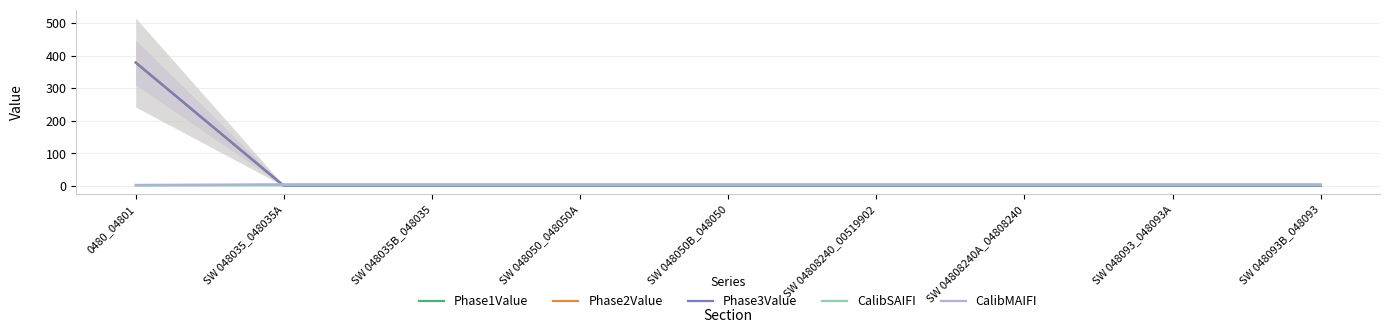

Reading left to right, transcribe all the data shown in this chart.

Phase1Value: 0480_04801=379	SW 048035_048035A=0	SW 048035B_048035=0	SW 048050_048050A=0	SW 048050B_048050=0	SW 04808240_00519902=0	SW 04808240A_04808240=0	SW 048093_048093A=0	SW 048093B_048093=0
Phase2Value: 0480_04801=379	SW 048035_048035A=0	SW 048035B_048035=0	SW 048050_048050A=0	SW 048050B_048050=0	SW 04808240_00519902=0	SW 04808240A_04808240=0	SW 048093_048093A=0	SW 048093B_048093=0
Phase3Value: 0480_04801=379	SW 048035_048035A=0	SW 048035B_048035=0	SW 048050_048050A=0	SW 048050B_048050=0	SW 04808240_00519902=0	SW 04808240A_04808240=0	SW 048093_048093A=0	SW 048093B_048093=0
CalibSAIFI: 0480_04801=1	SW 048035_048035A=2	SW 048035B_048035=2	SW 048050_048050A=2	SW 048050B_048050=2	SW 04808240_00519902=2	SW 04808240A_04808240=2	SW 048093_048093A=2	SW 048093B_048093=2
CalibMAIFI: 0480_04801=3	SW 048035_048035A=5	SW 048035B_048035=5	SW 048050_048050A=5	SW 048050B_048050=5	SW 04808240_00519902=5	SW 04808240A_04808240=5	SW 048093_048093A=5	SW 048093B_048093=5